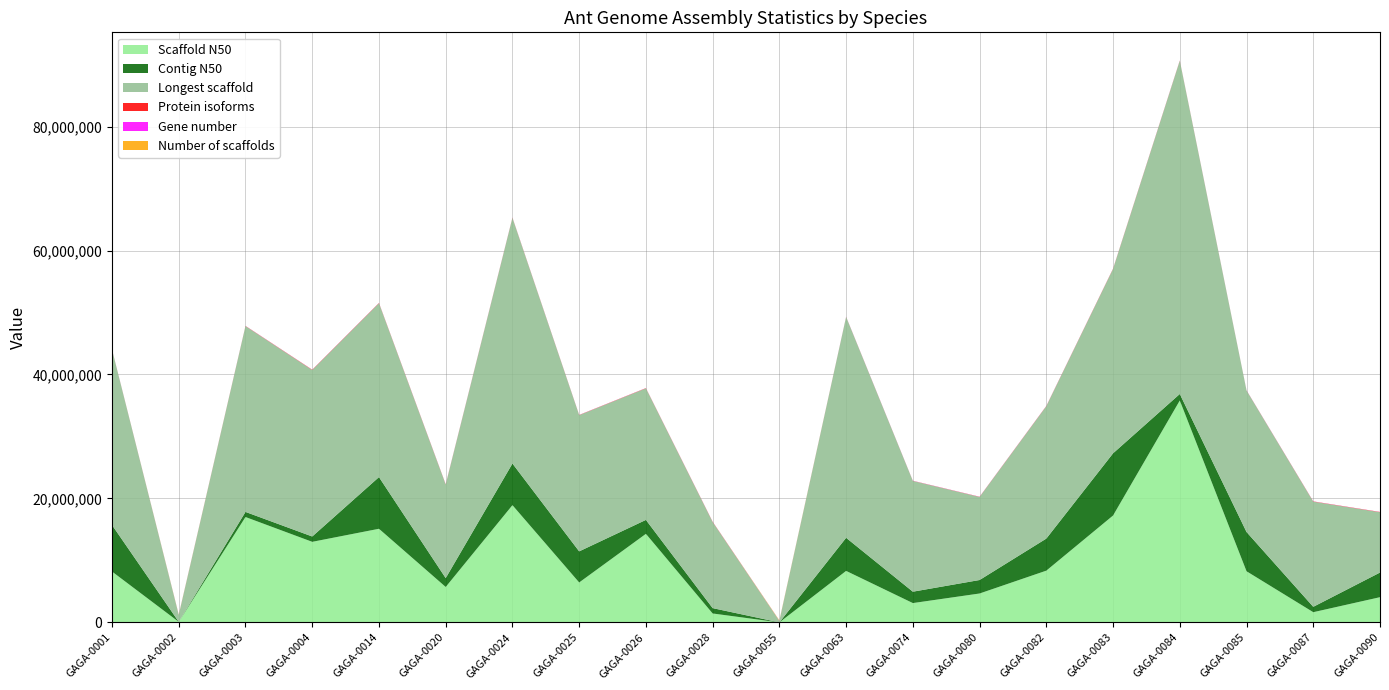

Reading left to right, list all the values displayed in this chart.

Scaffold N50: 8211674	91581	17008360	13006116	15111700	5723382	18920324	6450720	14294287	1448308	9012	8316020	3125694	4671868	8357423	17249990	35802783	8260325	1655053	4076287
Contig N50: 7504985	9840	824877	861177	8336083	1430733	6717010	5017203	2250439	865403	5897	5342067	1838499	2176771	5173404	10035256	1053005	6333382	869174	3977664
Longest scaffold: 28308193	1113705	29972700	26858538	28051681	15096209	39629041	21977083	21222772	13892830	246247	35628788	17866477	13400004	21358356	29743591	53755071	22831514	16962732	9729571
Protein isoforms: 18004	17982	28747	42327	40758	35503	34565	28493	34542	36832	15525	19095	19507	26235	31971	39890	35738	18420	33969	39917
Gene number: 13919	14794	13466	12943	13304	15270	14384	12176	12084	15363	13106	15285	15519	13866	13556	11257	14852	14130	14964	11340
Number of scaffolds: 171	29128	1071	1238	148	2275	1726	230	188	1862	50276	665	904	349	240	232	879	309	1801	285